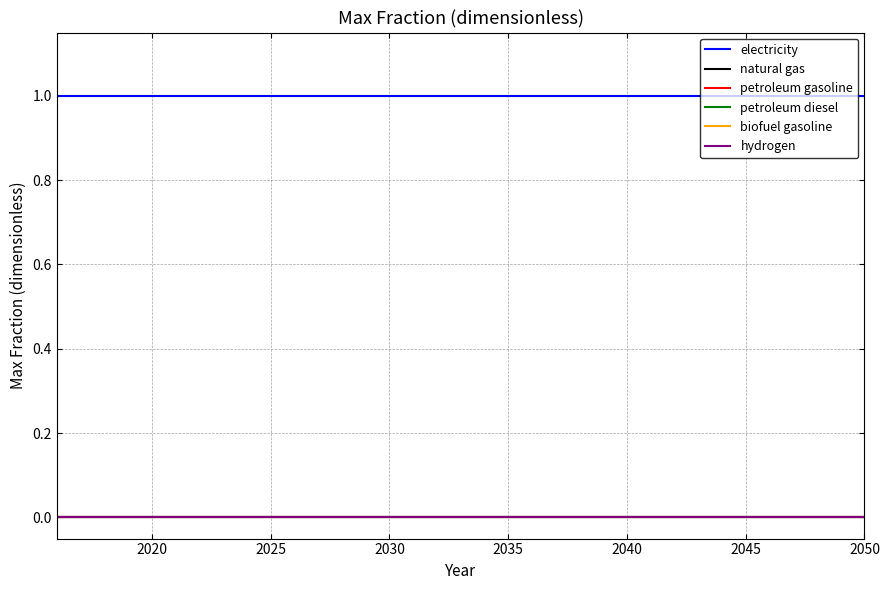

Does the chart have visible grid lines?

Yes